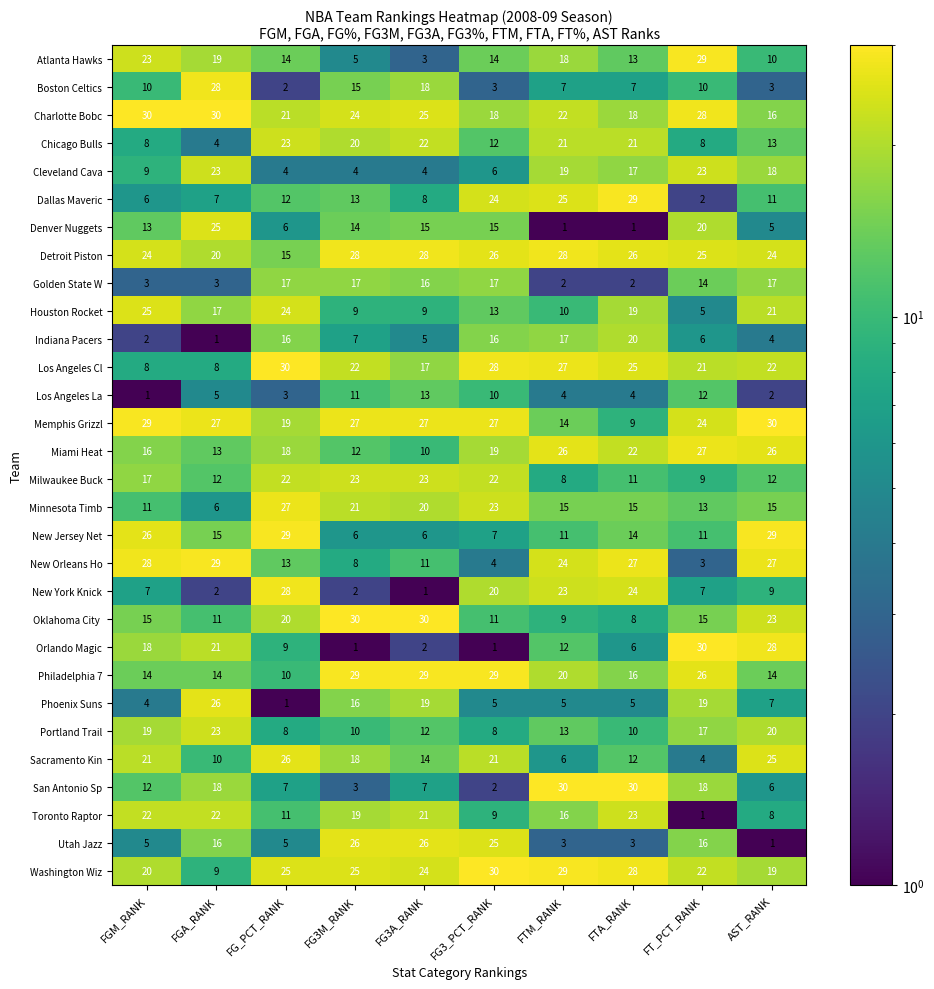

What is the total value across all series at FGM_RANK?

446